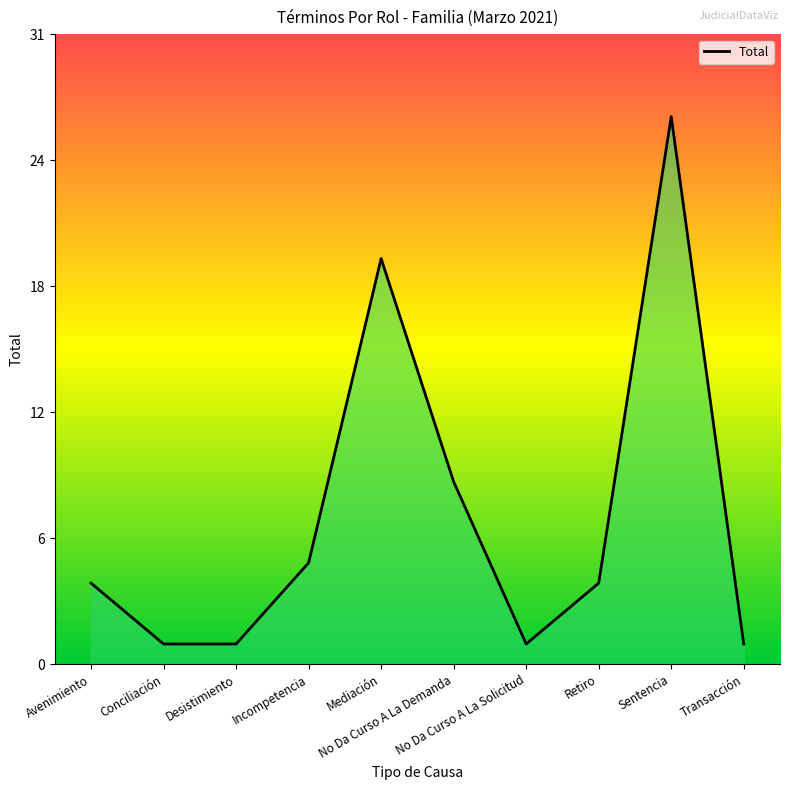

Which label corresponds to the largest value in the chart?

Sentencia